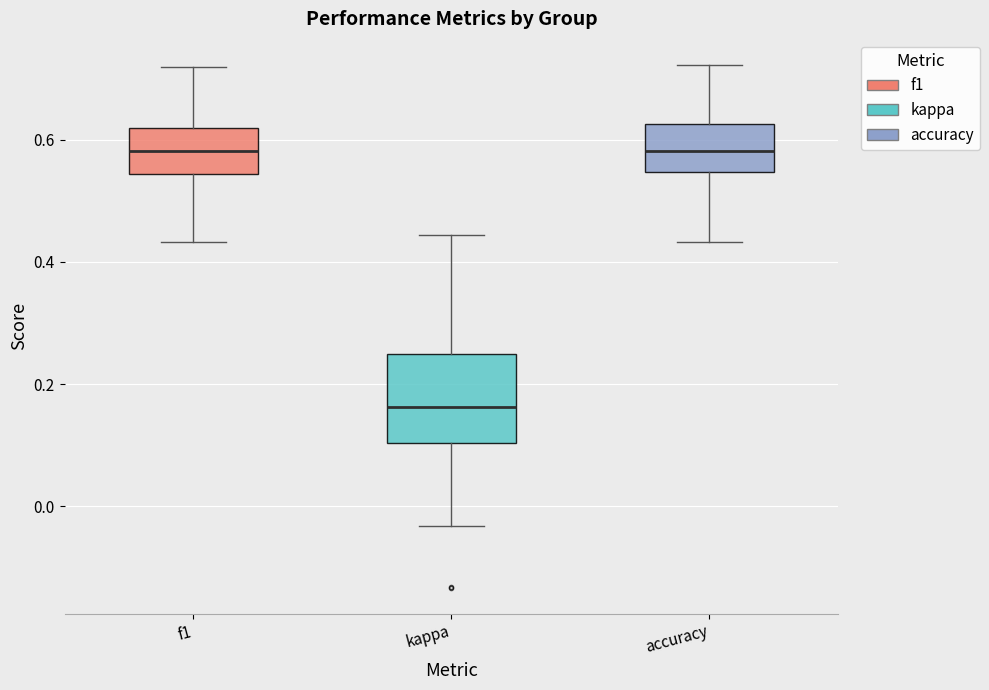

Where does the upper whisker of the box for kappa end on the y-axis? The values are not printed on the chart, so give them approximately, as read against the axis.

0.44